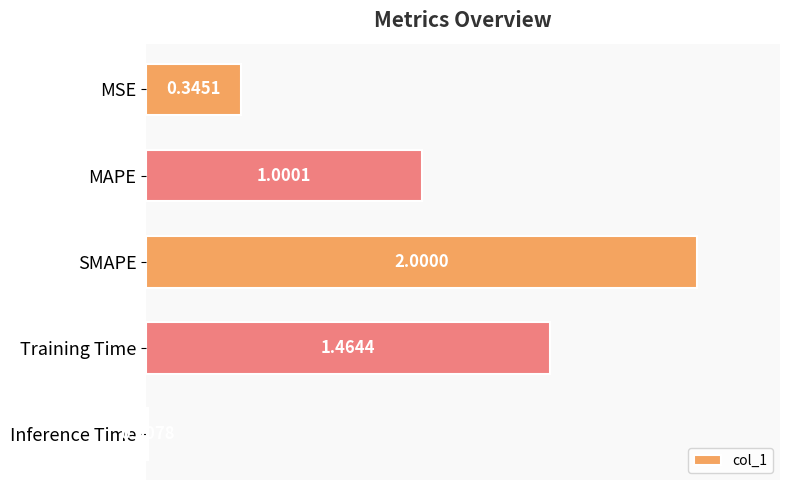

Approximately how many times larger is the value at SMAPE compared to MAPE?

2.0